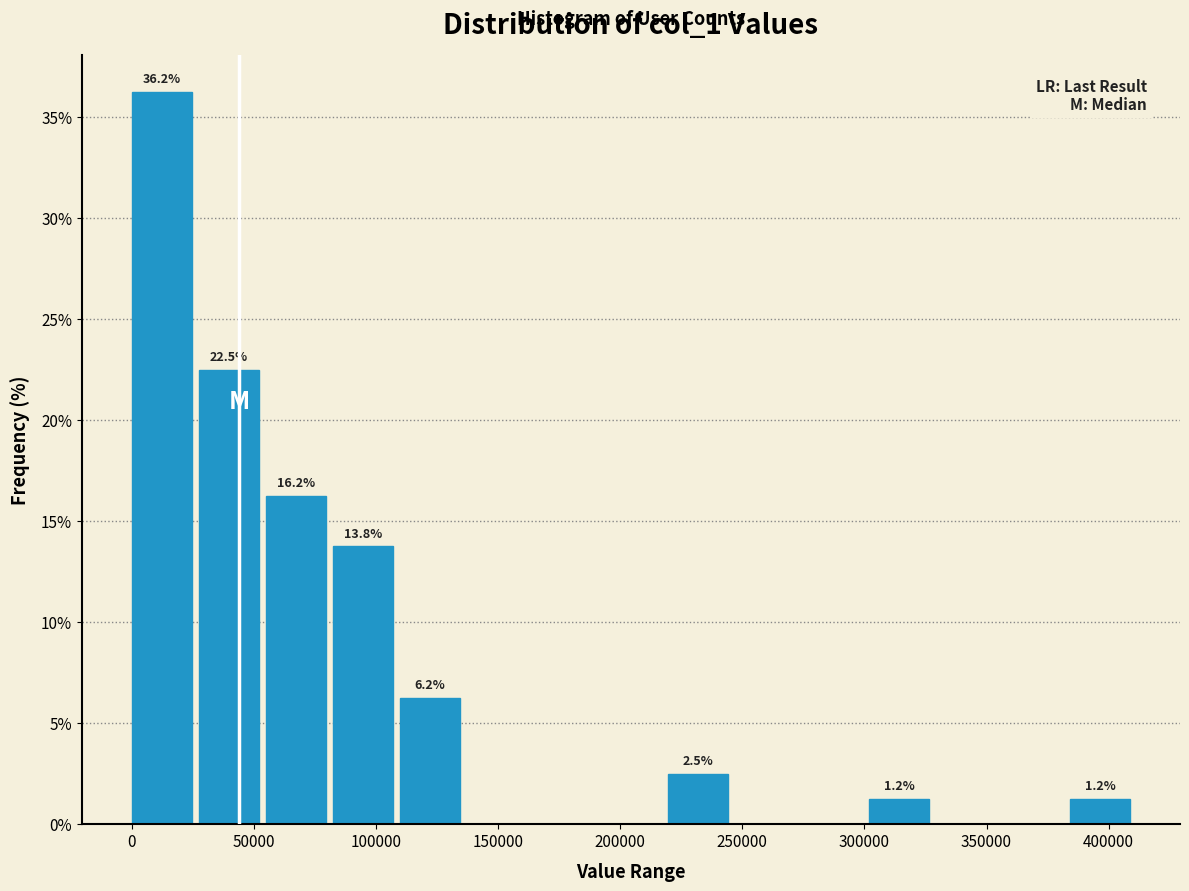

Over which range of the x-axis is the bar tallest?

0 to 25000